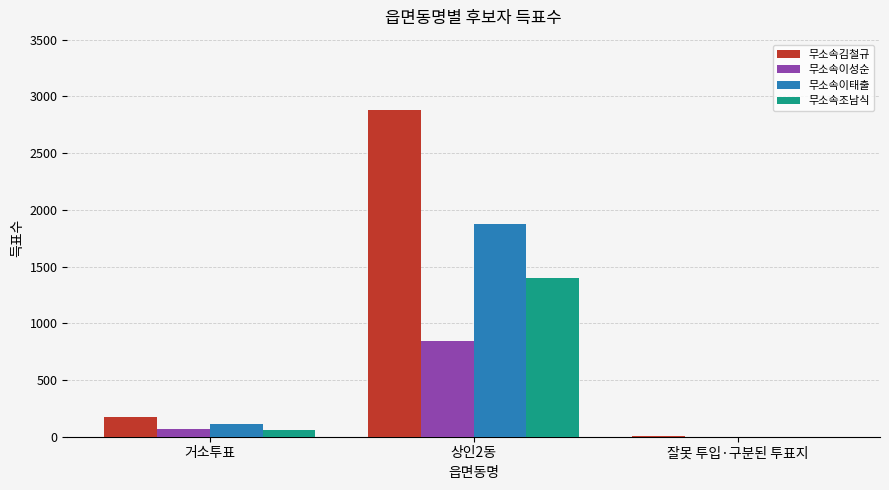

Which series changed the most between 상인2동 and 잘못 투입·구분된 투표지?

무소속김철규